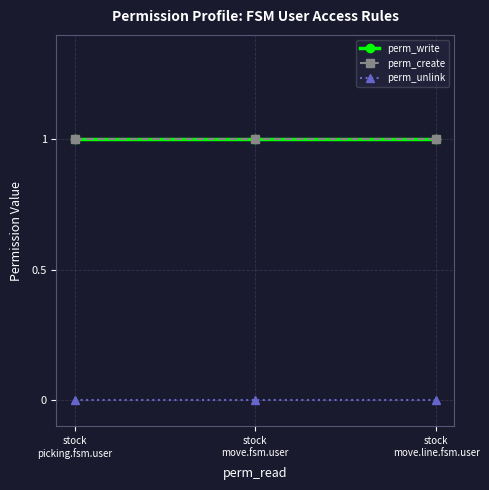

Does the chart have visible grid lines?

Yes